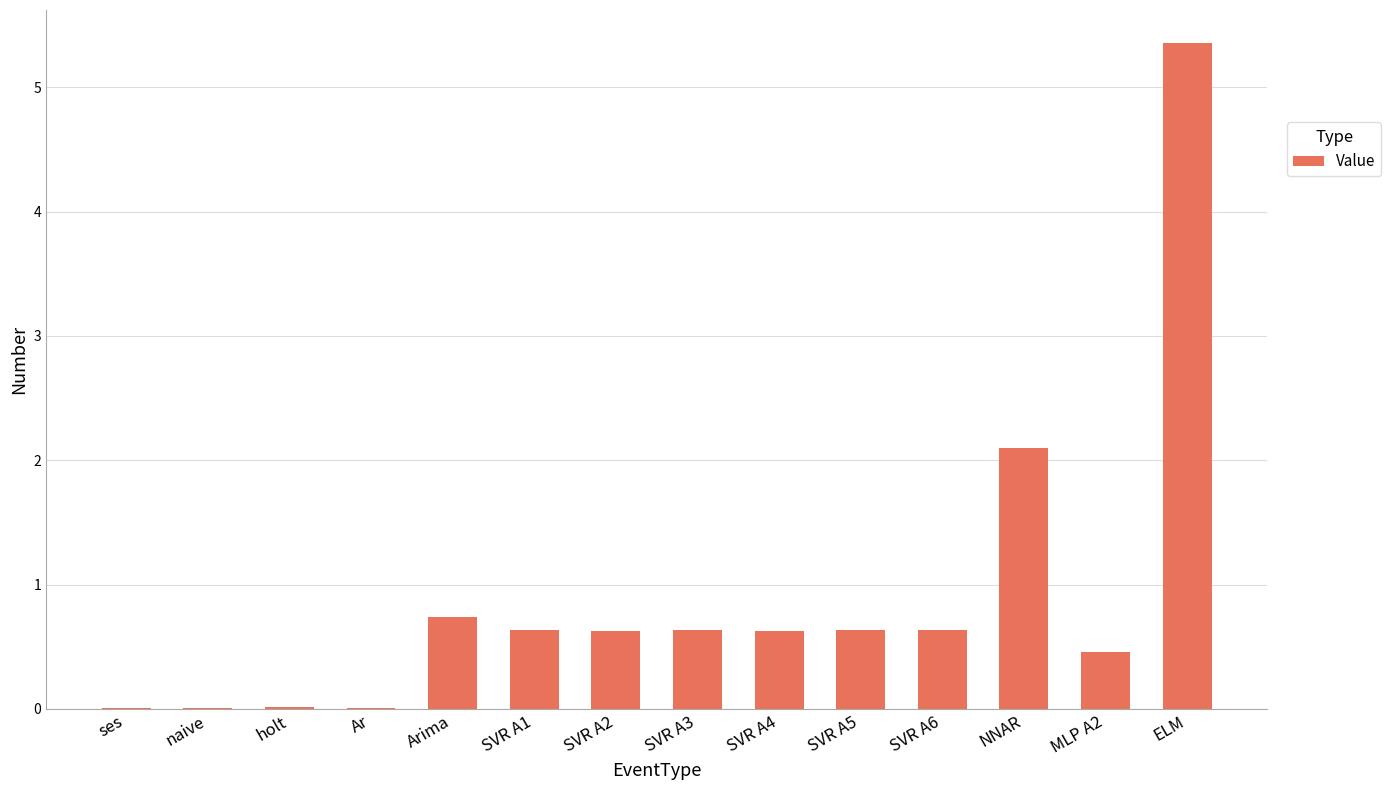

What is the approximate value at SVR A2?

0.6